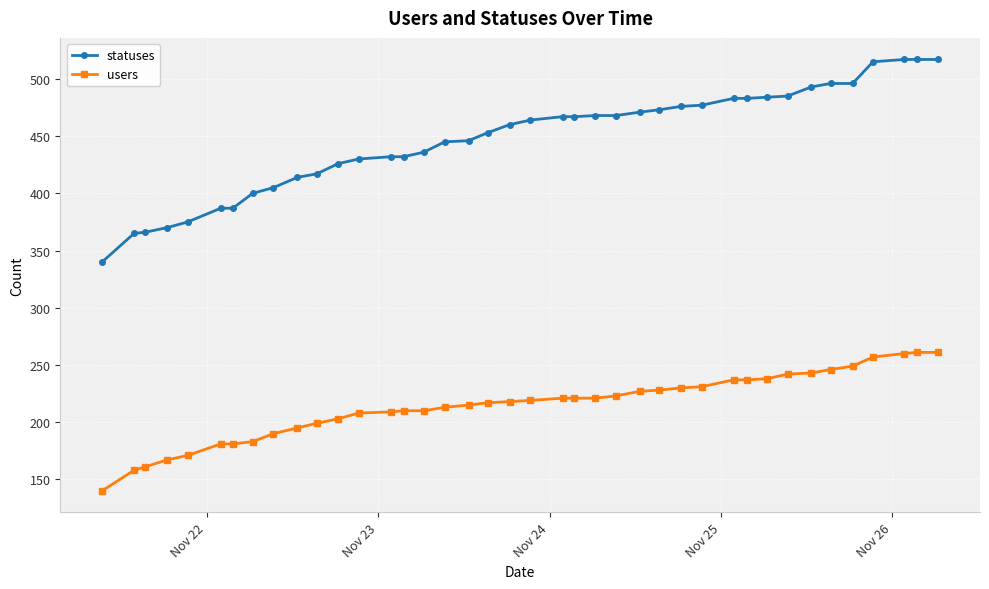

What is the greatest value displayed?

517